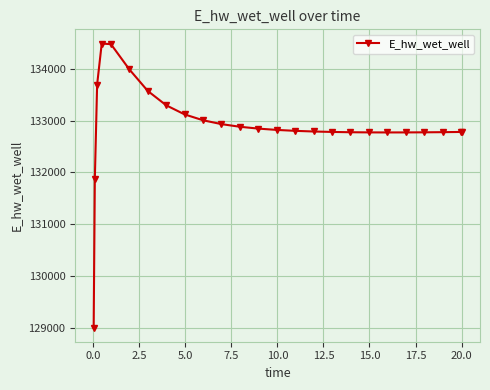

Does the chart display data point markers on the line(s)?

Yes